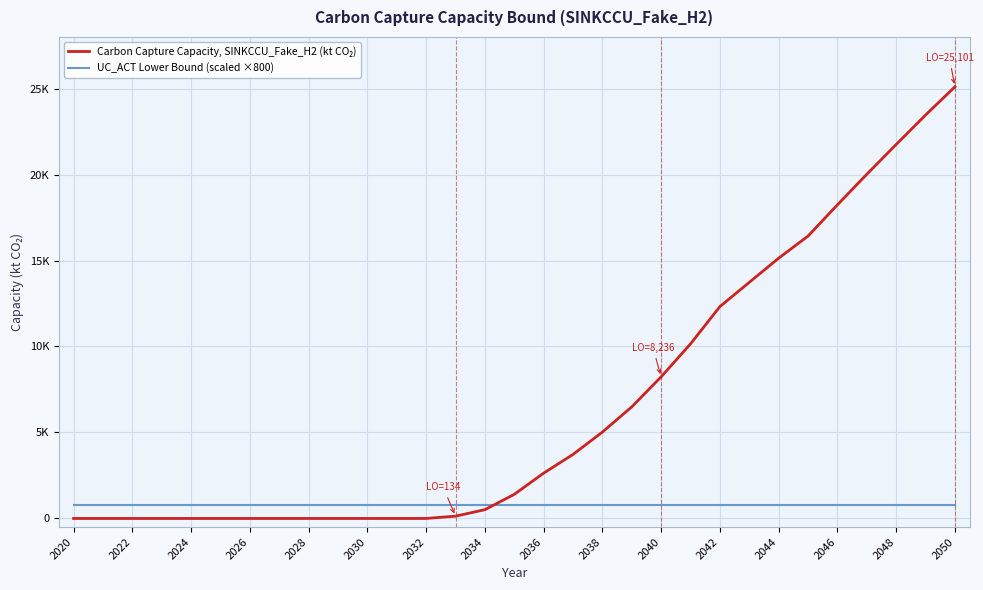

Does the chart have visible grid lines?

Yes